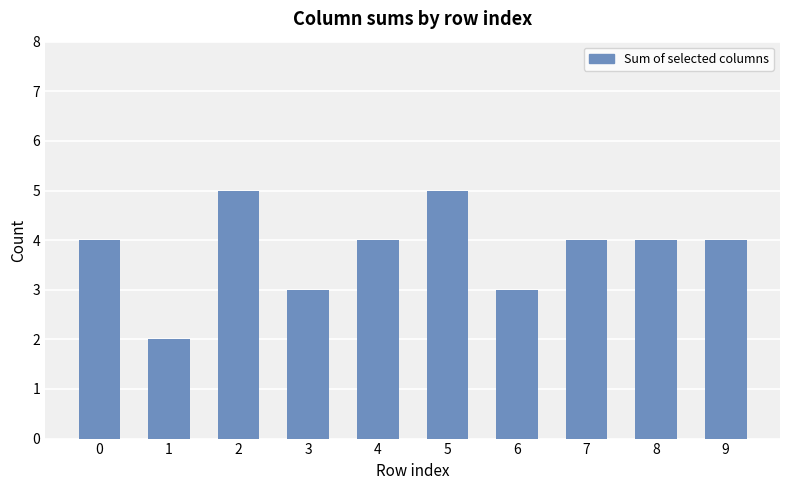

What is the value of the 8th bar from the left?

4